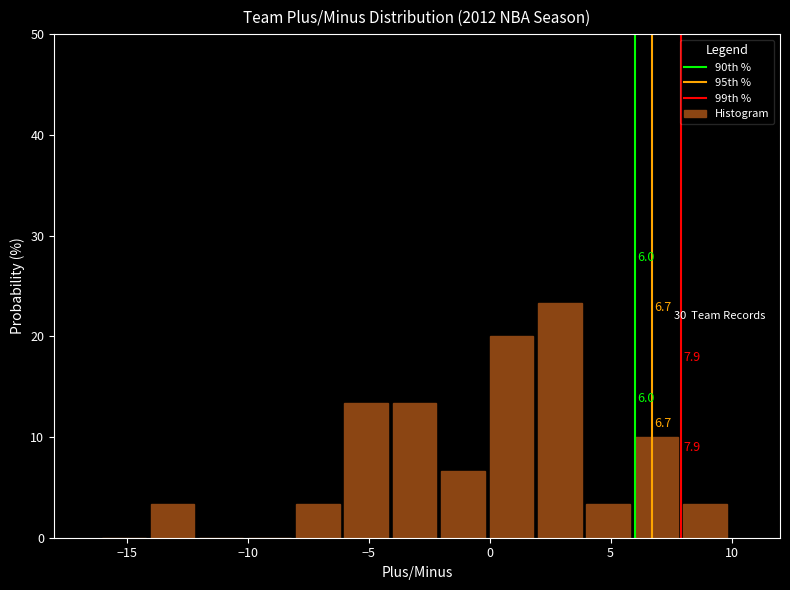

Which range on the x-axis has the tallest bar?

2 to 4